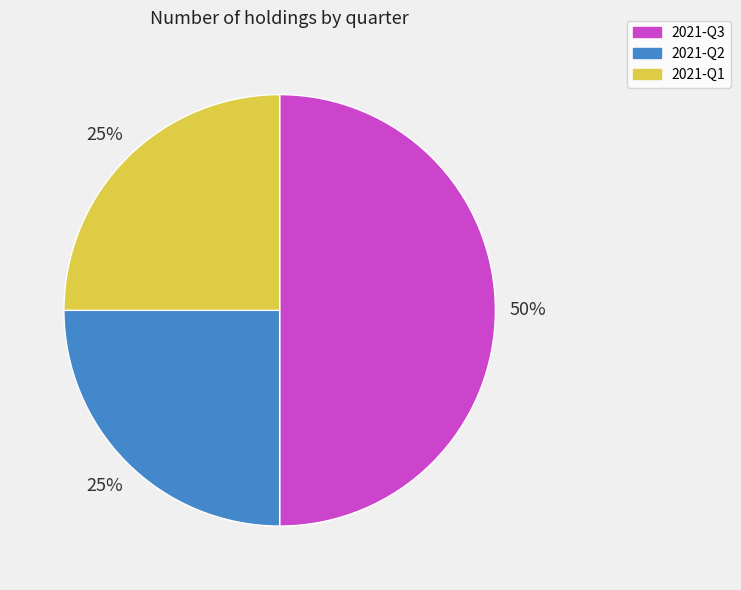

Does 2021-Q1 represent more than half of the total?

No